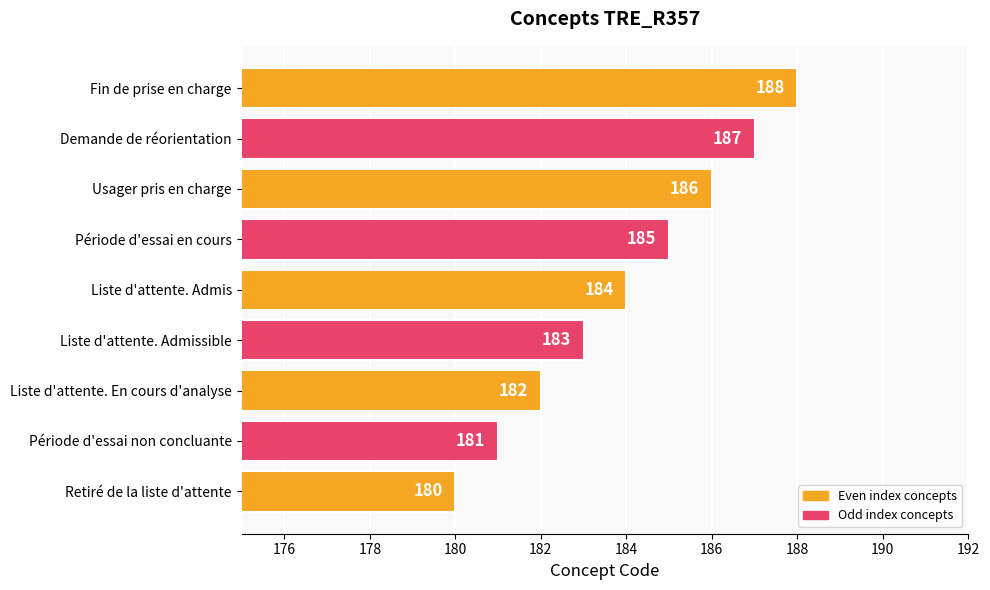

Where is the data nearest to the value 184?

Liste d'attente. Admis